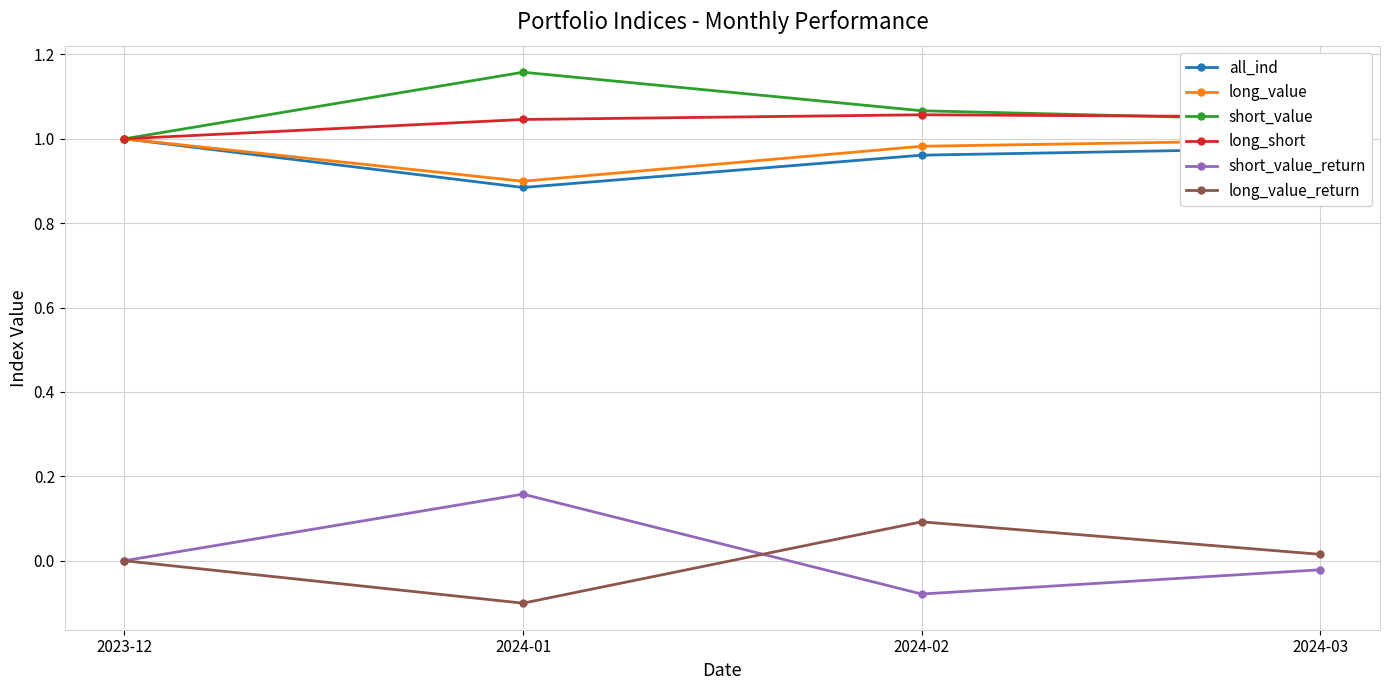

Where is short_value nearest to the value 1?

2023-12